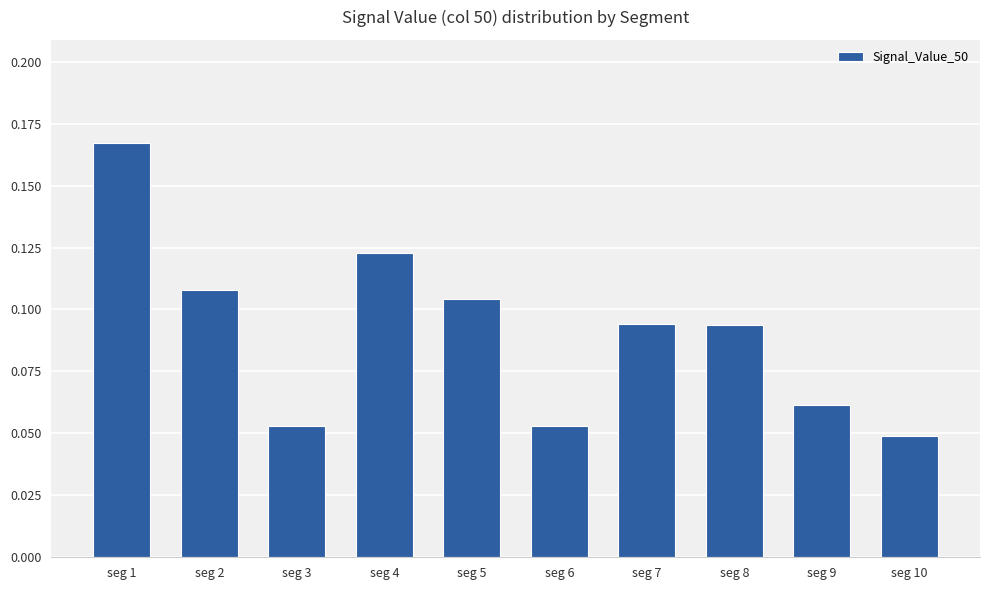

Which has a higher value, seg 6 or seg 10?

seg 6